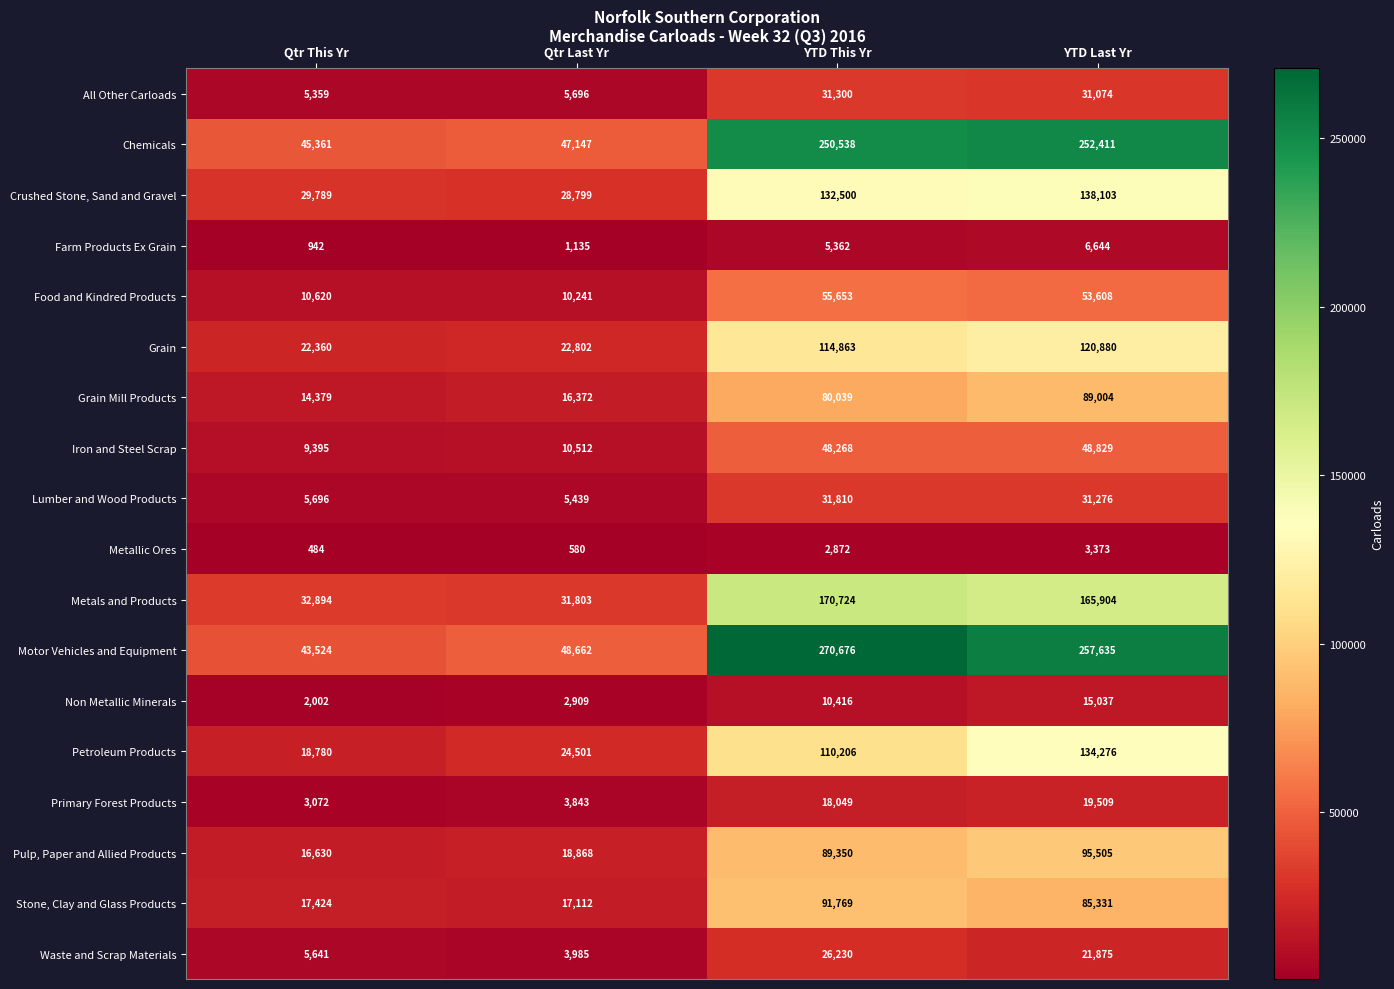

What is the spread (max minus min) of values at Qtr This Yr?

44877